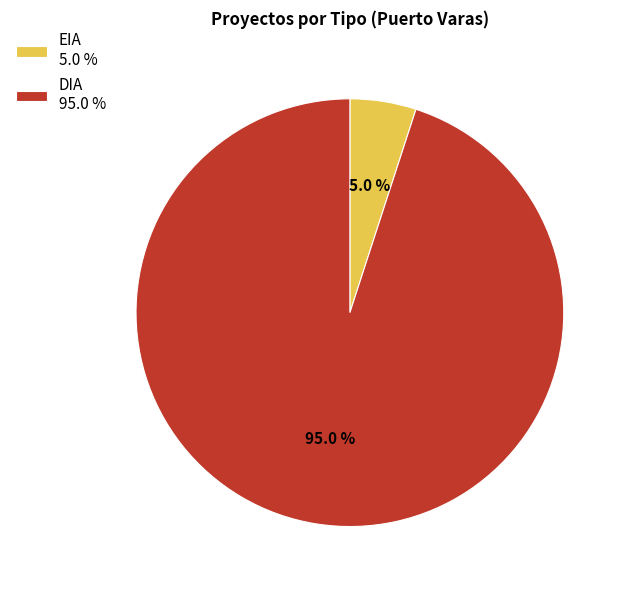

To the nearest percent, what is the combined percentage of EIA and DIA?

100%